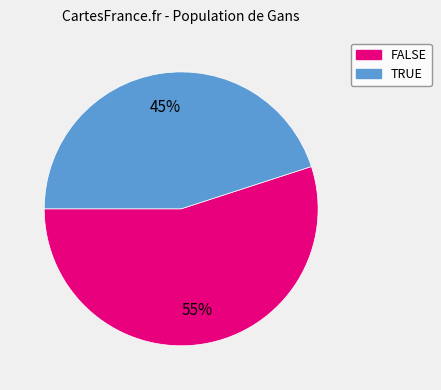

Rank the categories by value from lowest to highest.

TRUE, FALSE